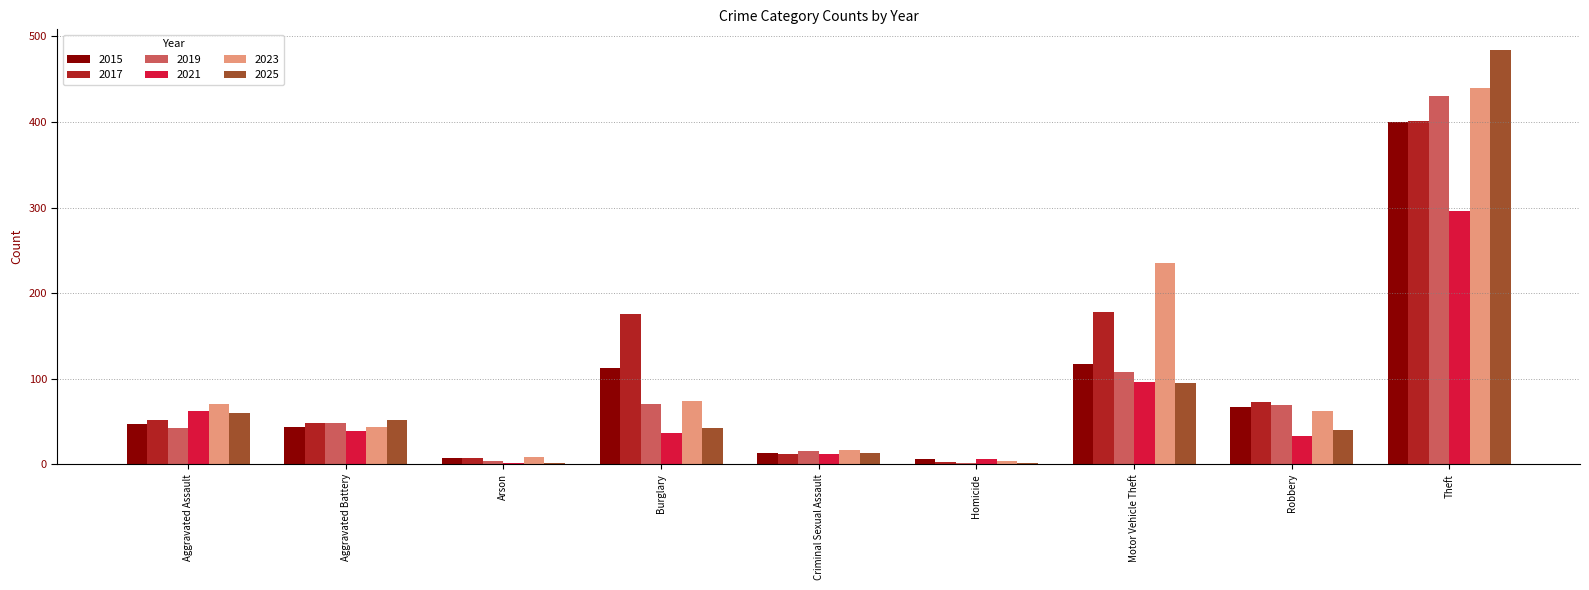

True or false: 2015 has a value of 113 at Burglary.

True